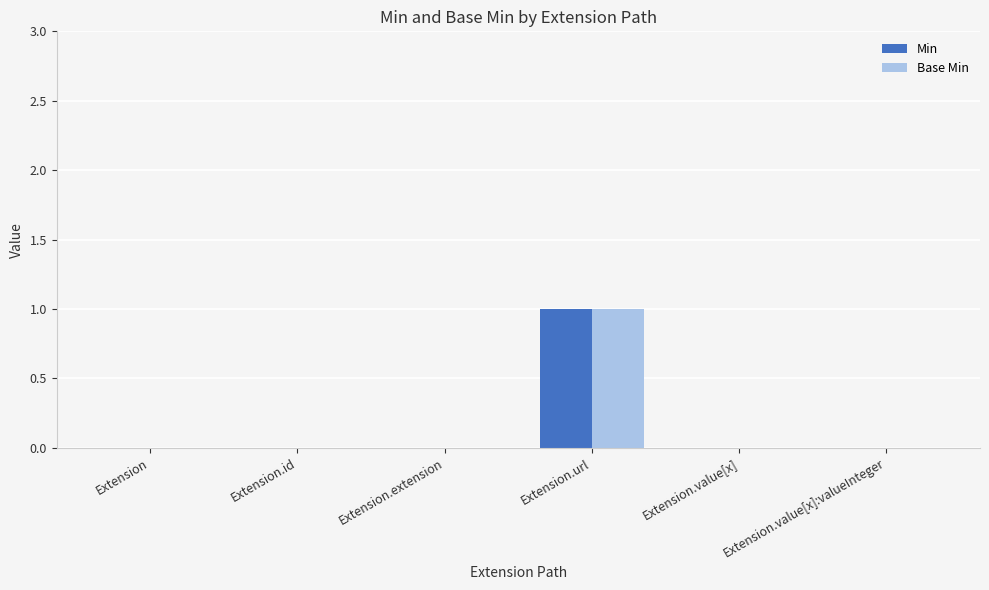

True or false: Min has a value of 2 at Extension.url.

False